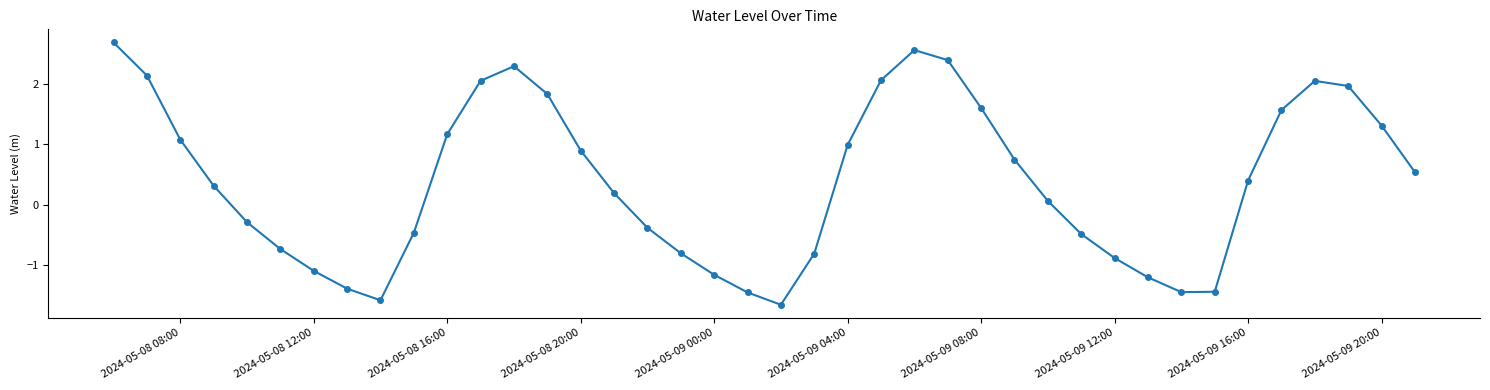

What is the maximum value shown in the chart?

2.7